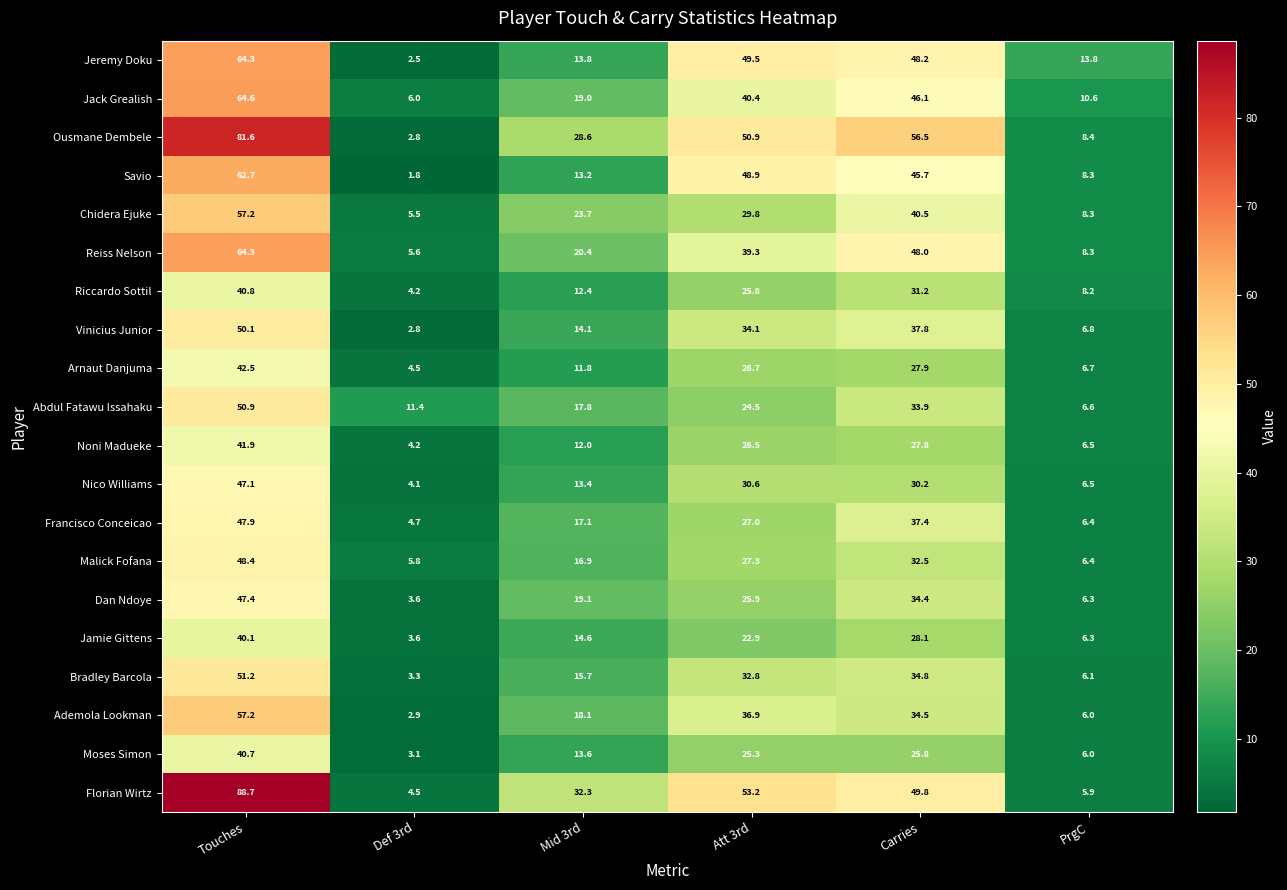

Rank the series at Mid 3rd from lowest to highest value.

Arnaut Danjuma, Noni Madueke, Riccardo Sottil, Savio, Nico Williams, Moses Simon, Jeremy Doku, Vinicius Junior, Jamie Gittens, Bradley Barcola, Malick Fofana, Francisco Conceicao, Abdul Fatawu Issahaku, Ademola Lookman, Jack Grealish, Dan Ndoye, Reiss Nelson, Chidera Ejuke, Ousmane Dembele, Florian Wirtz